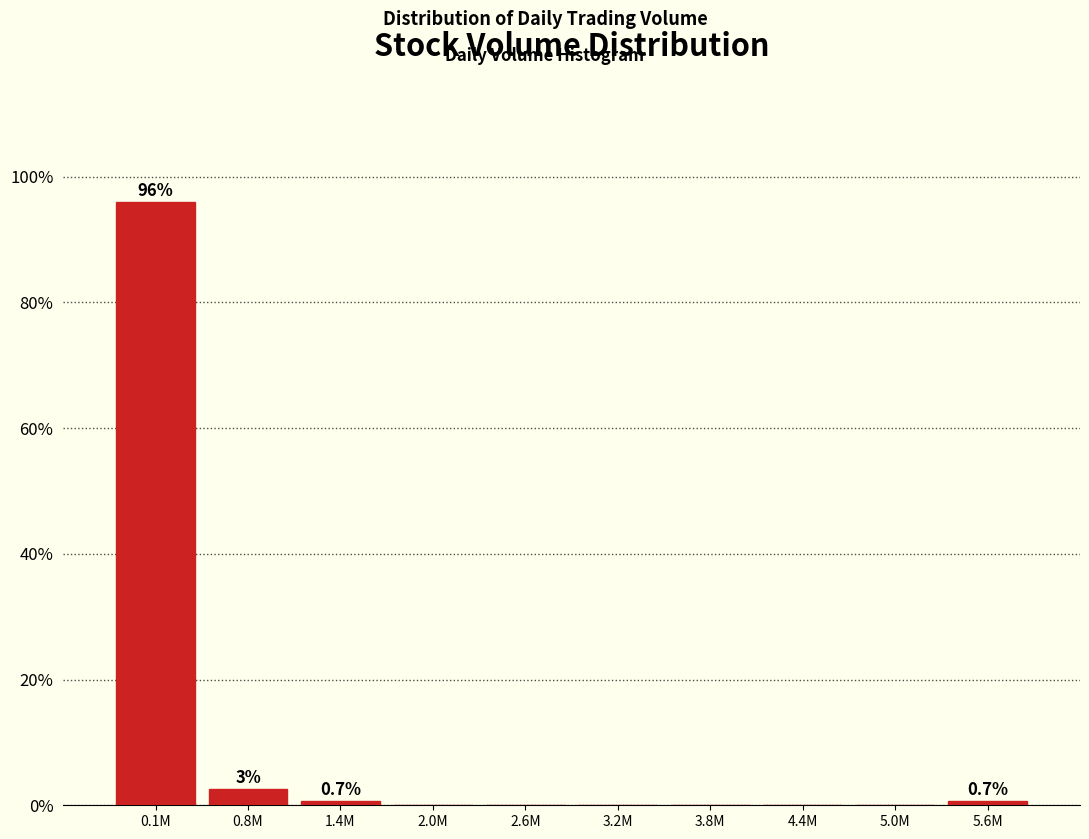

Reading left to right, transcribe all the data shown in this chart.

0.1M=96.0	0.8M=2.7	1.4M=0.7	2.0M=0.0	2.6M=0.0	3.2M=0.0	3.8M=0.0	4.4M=0.0	5.0M=0.0	5.6M=0.7